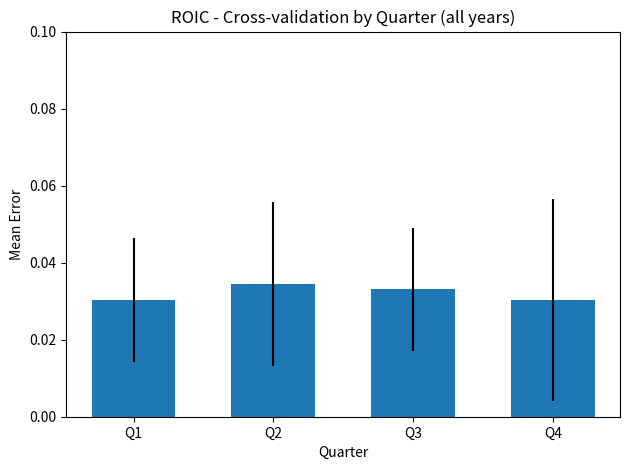

Which has a higher value, Q4 or Q2?

Q2